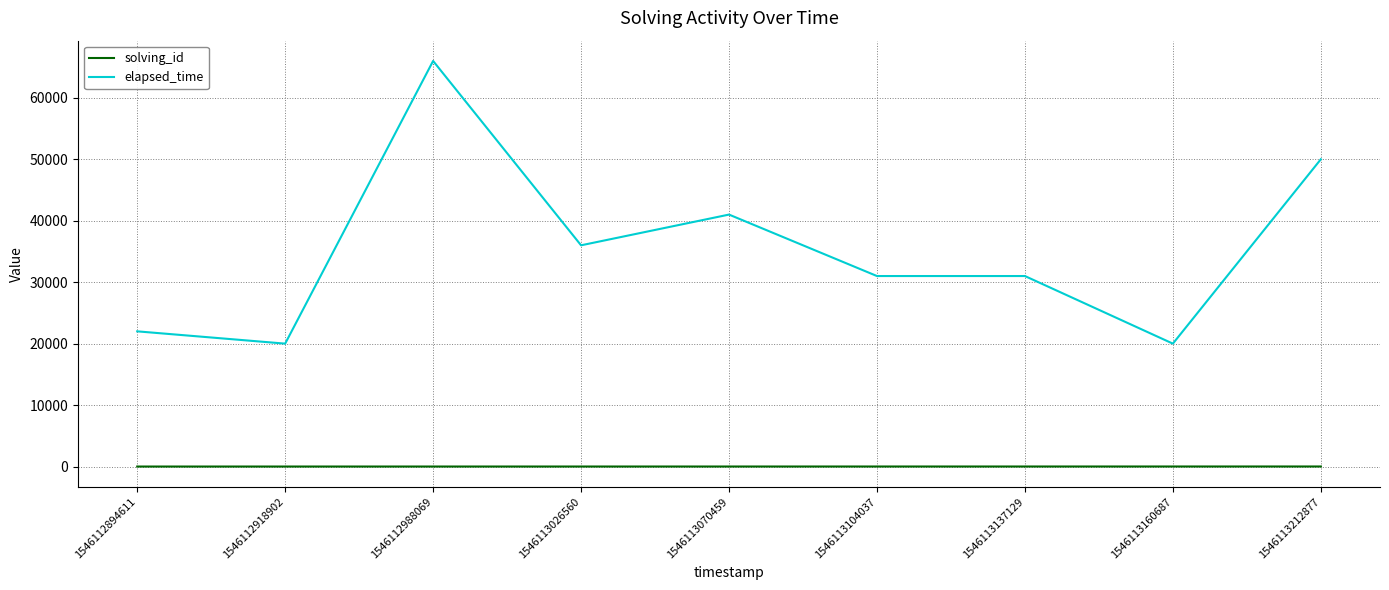

What is the average value of the elapsed_time series?

35222